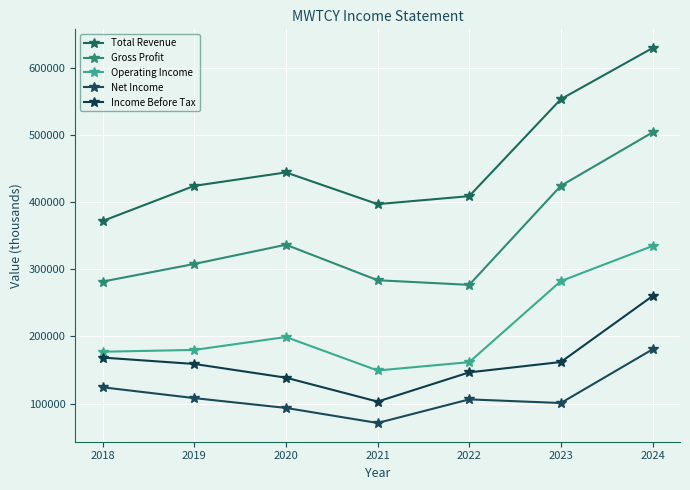

What is the average value of the Net Income series?

112271